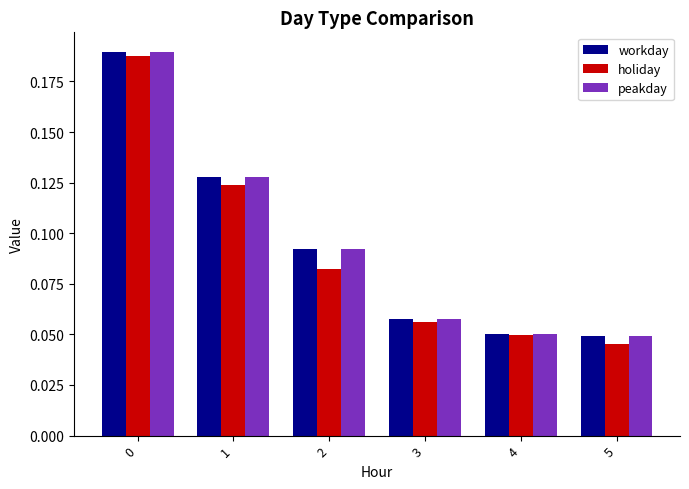

At how many categories does at least one series exceed 0?

6